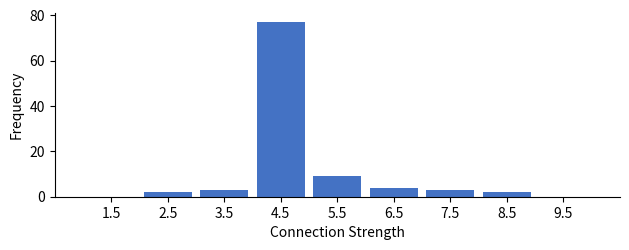

Reading left to right, transcribe this chart: for each bar, give the range it covers on the x-axis and its height. The values are not printed on the chart, so give them approximately, as read against the axis.

1 to 2: 0
2 to 3: 2
3 to 4: 4
4 to 5: 78
5 to 6: 10
6 to 7: 4
7 to 8: 4
8 to 9: 2
9 to 10: 0